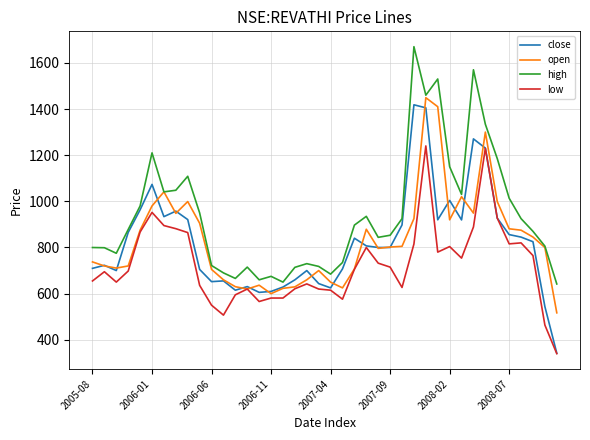

What are all the series names shown in the legend?

close, open, high, low